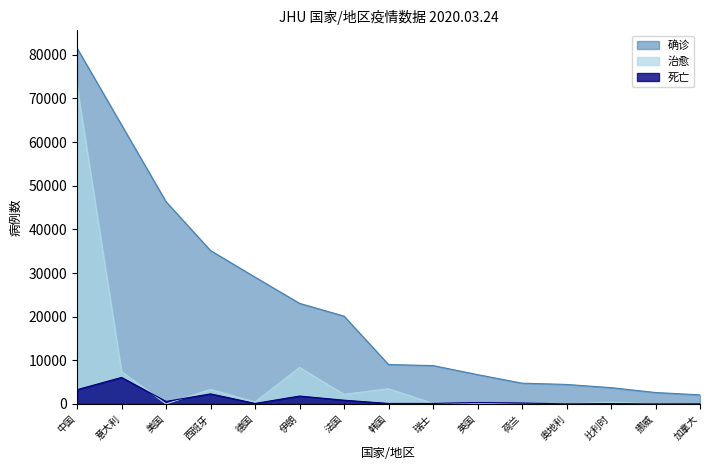

How many values in the 死亡 series exceed 214?

7